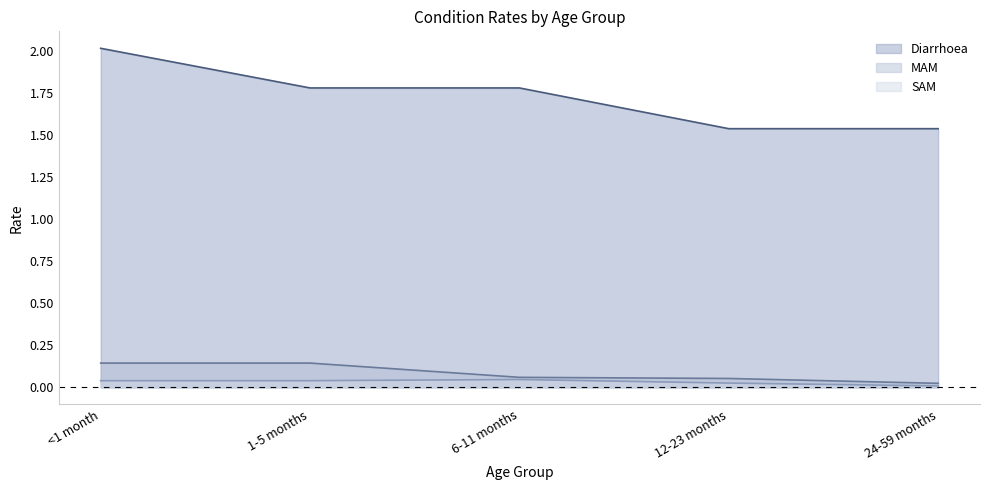

What is the total value across all series at 24-59 months?

1.6